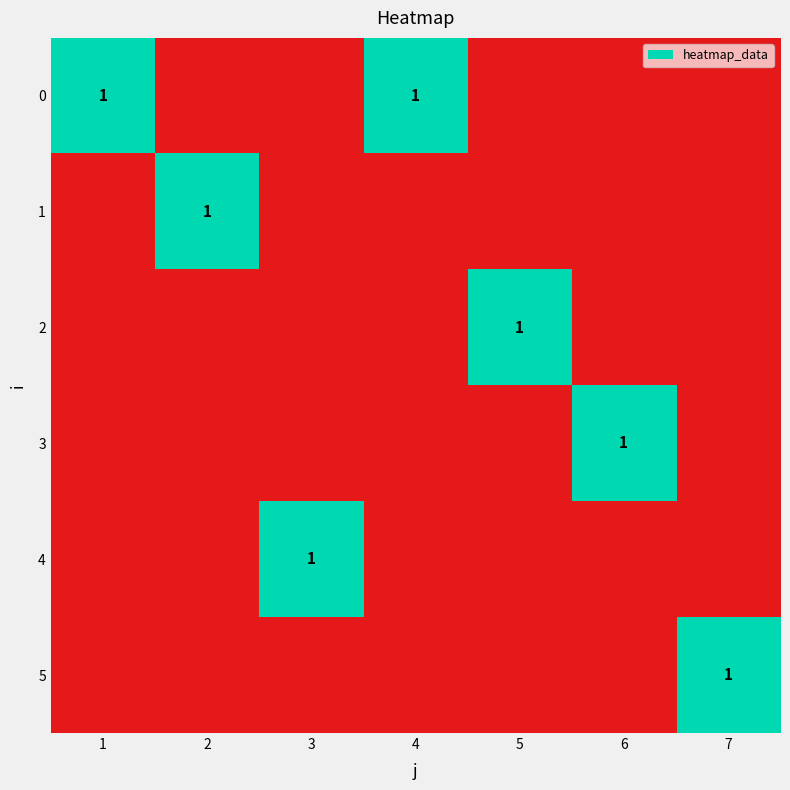

The 2 series shows 1 at 5. True or false?

True